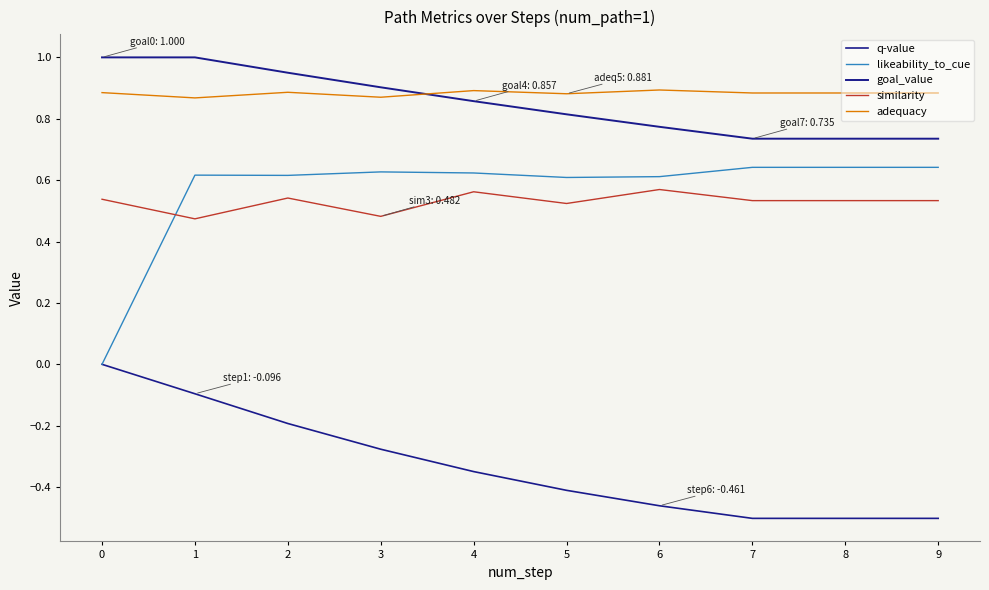

Rank the series by their maximum value, from lowest to highest.

q-value, similarity, likeability_to_cue, adequacy, goal_value